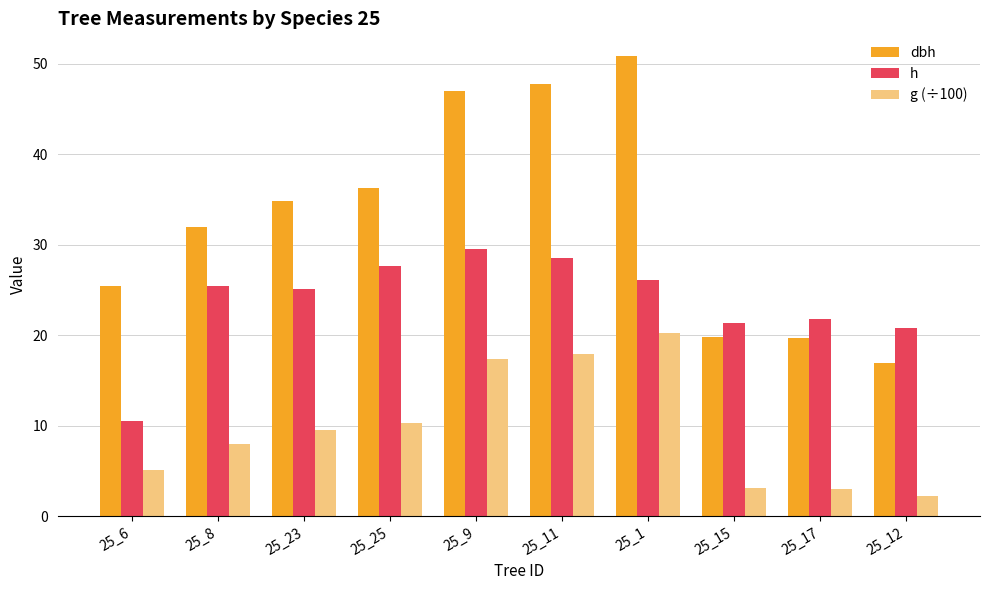

Rank the series by their average value, from lowest to highest.

g (÷100), h, dbh